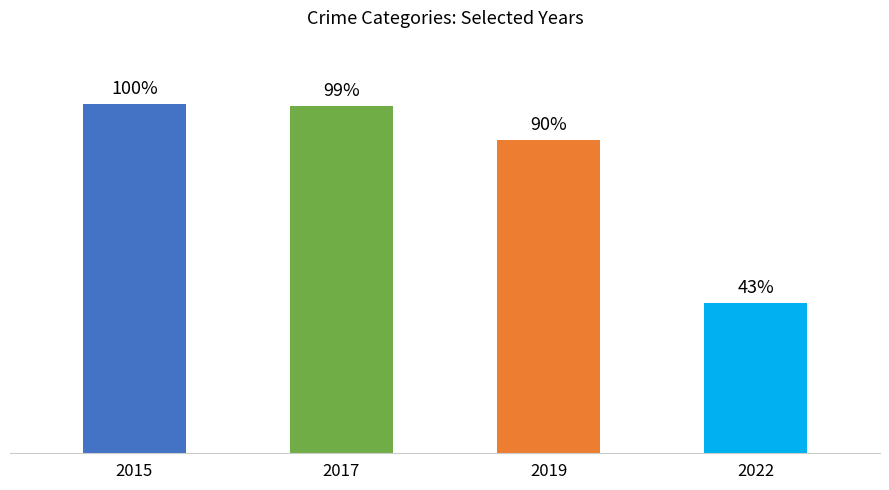

List the labels in order of value, smallest first.

2022, 2019, 2017, 2015